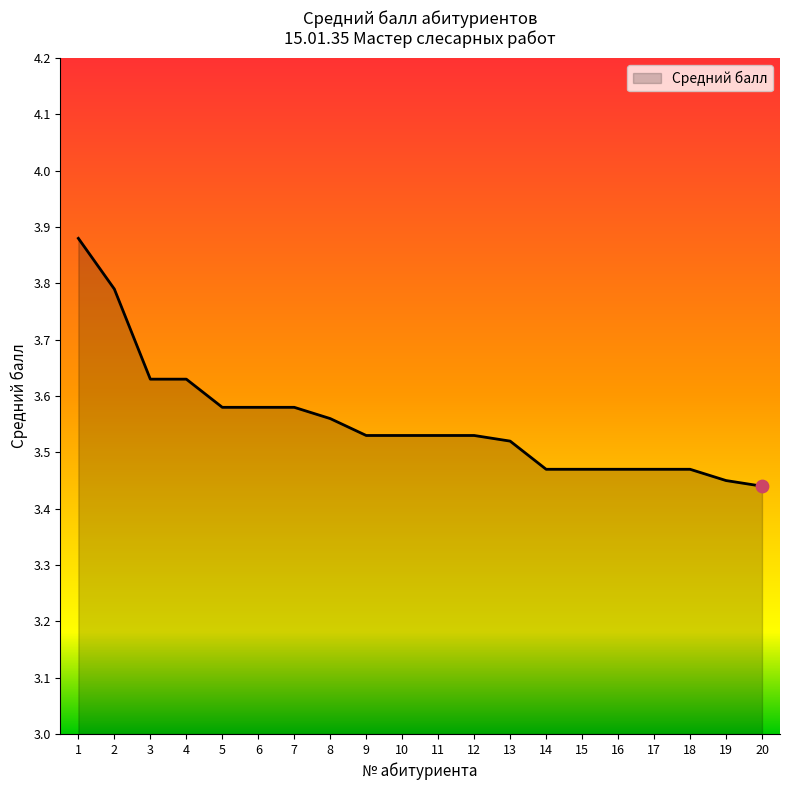

Which has a higher value, 6 or 3?

3